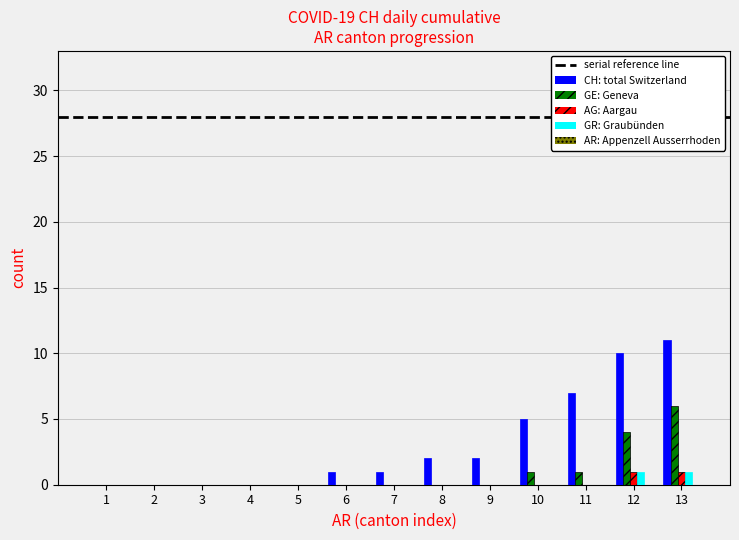

What is the total value across all series at 13?

19